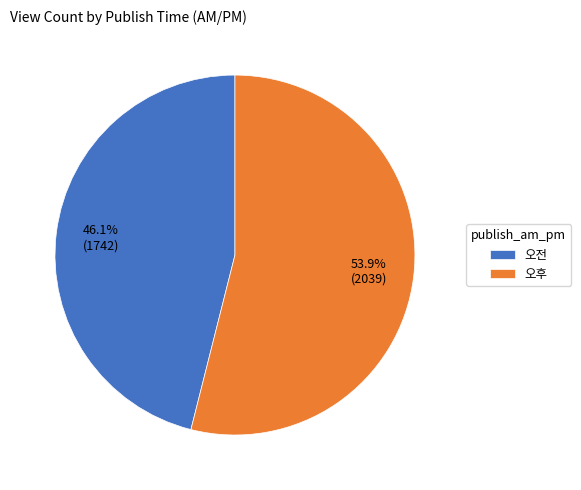

What is the smallest slice in the pie chart?

오전